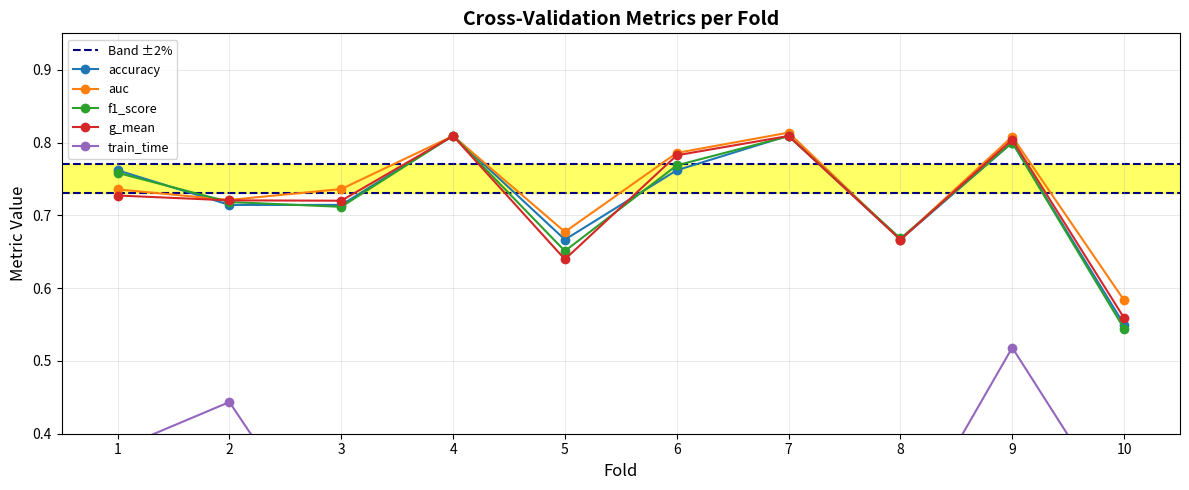

How many auc values are between 0 and 1?

10